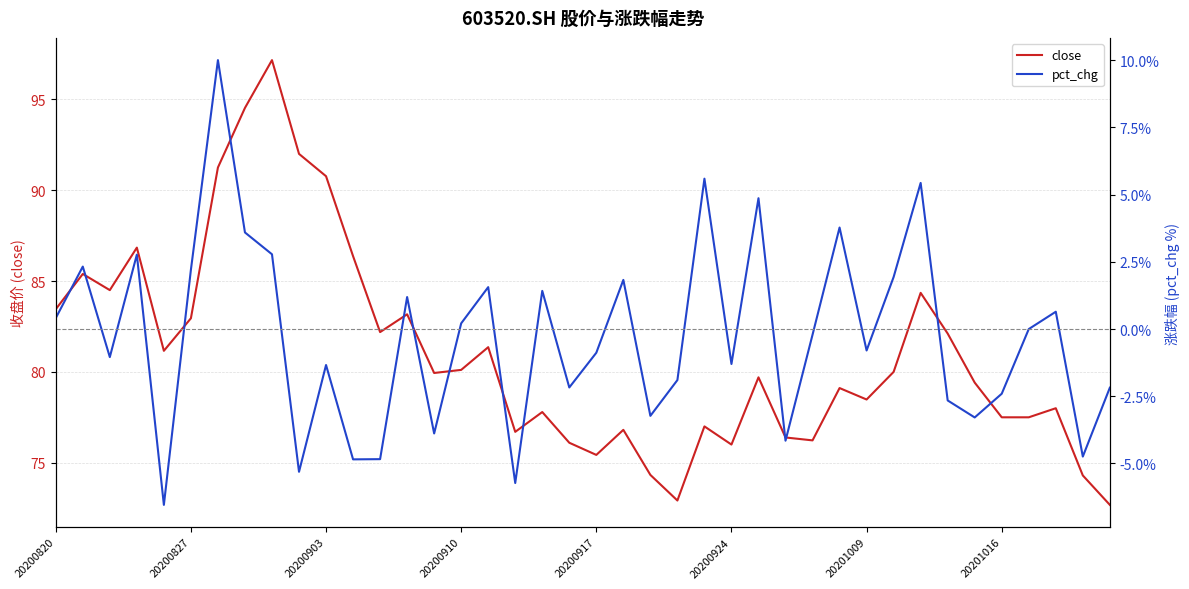

Rank the series by their average value, from lowest to highest.

pct_chg, close